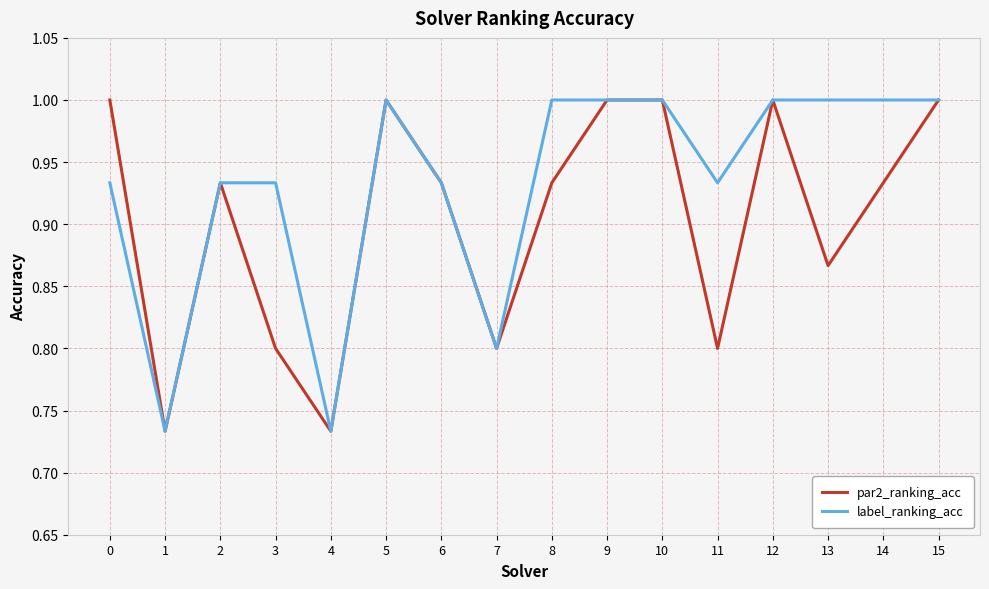

The value of par2_ranking_acc at 9 is 1.7. True or false?

False